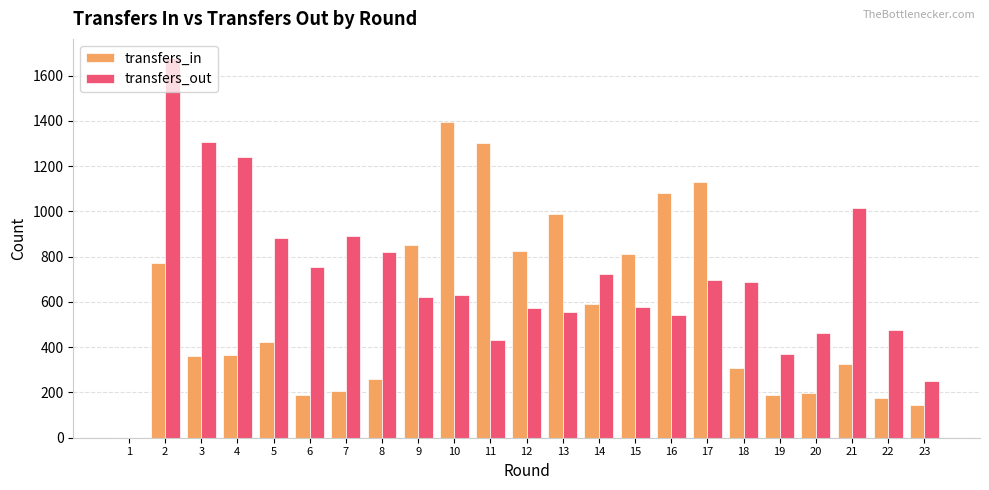

The transfers_in series shows 507 at 1. True or false?

False